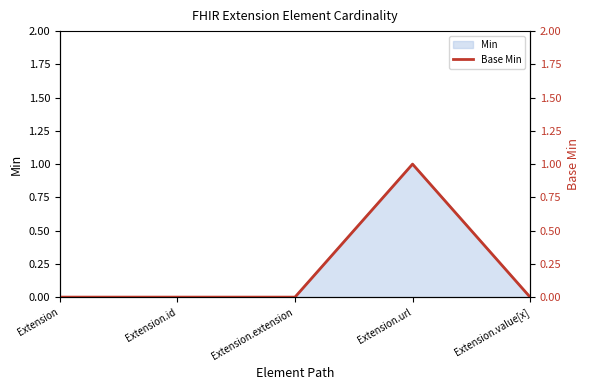

The chart shows a value of 0 at Extension. True or false?

True